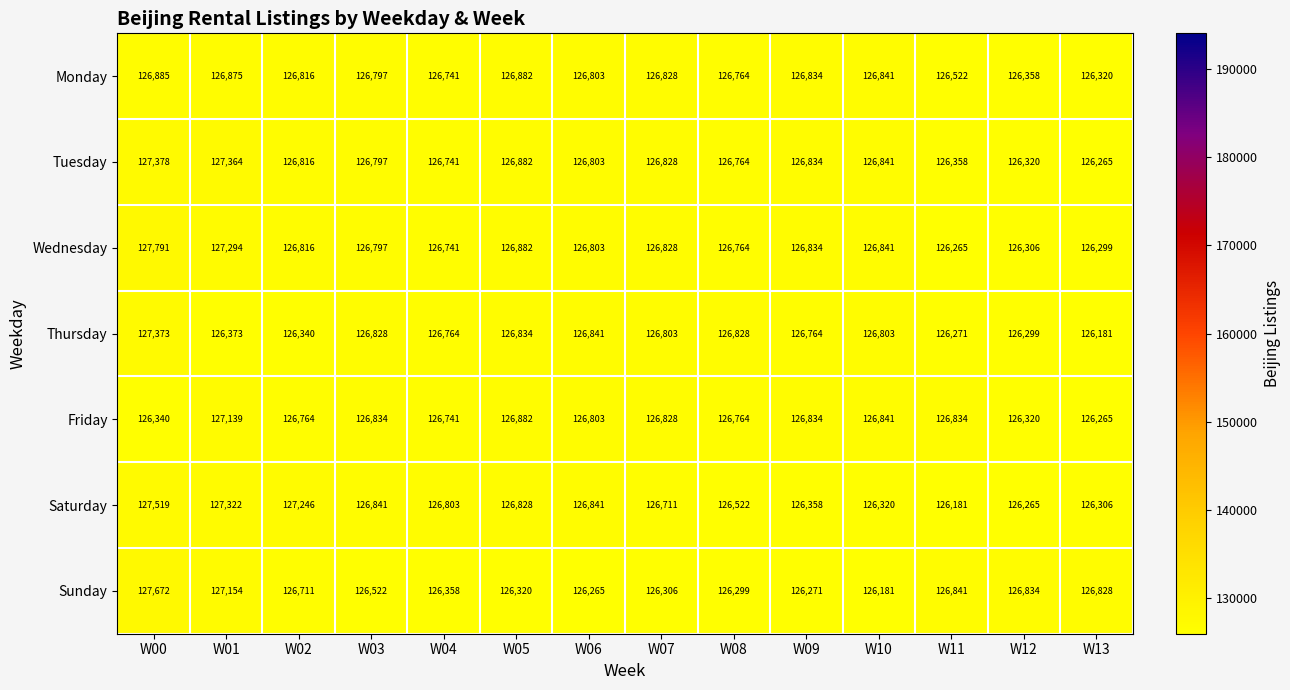

Where does the Thursday series first go above 126803?

W00